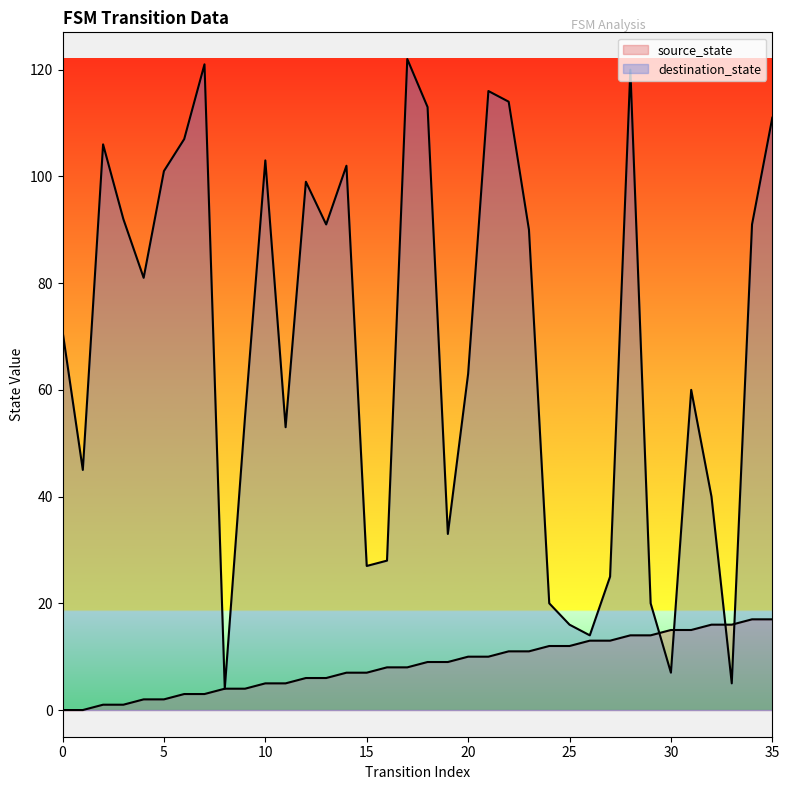

Where is destination_state nearest to the value 63?

20